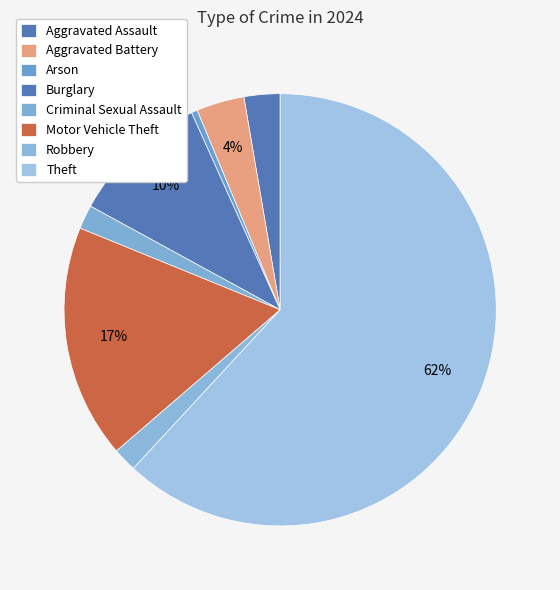

How many segments does this pie chart have?

8